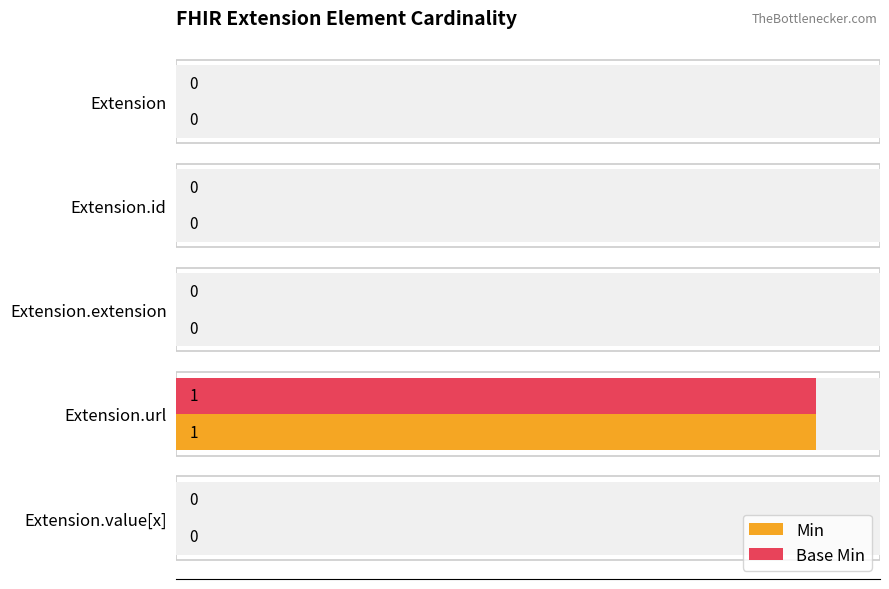

Which series has the widest spread of values?

Min